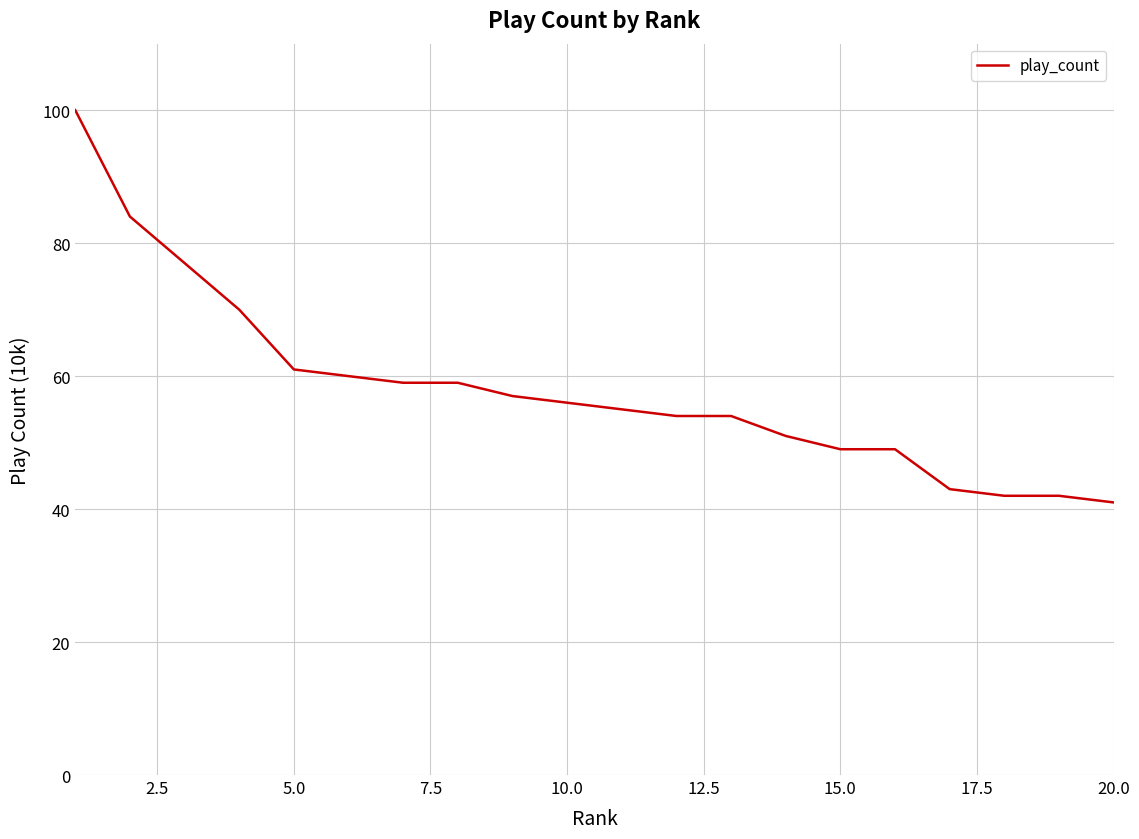

What is the maximum value shown in the chart?

100